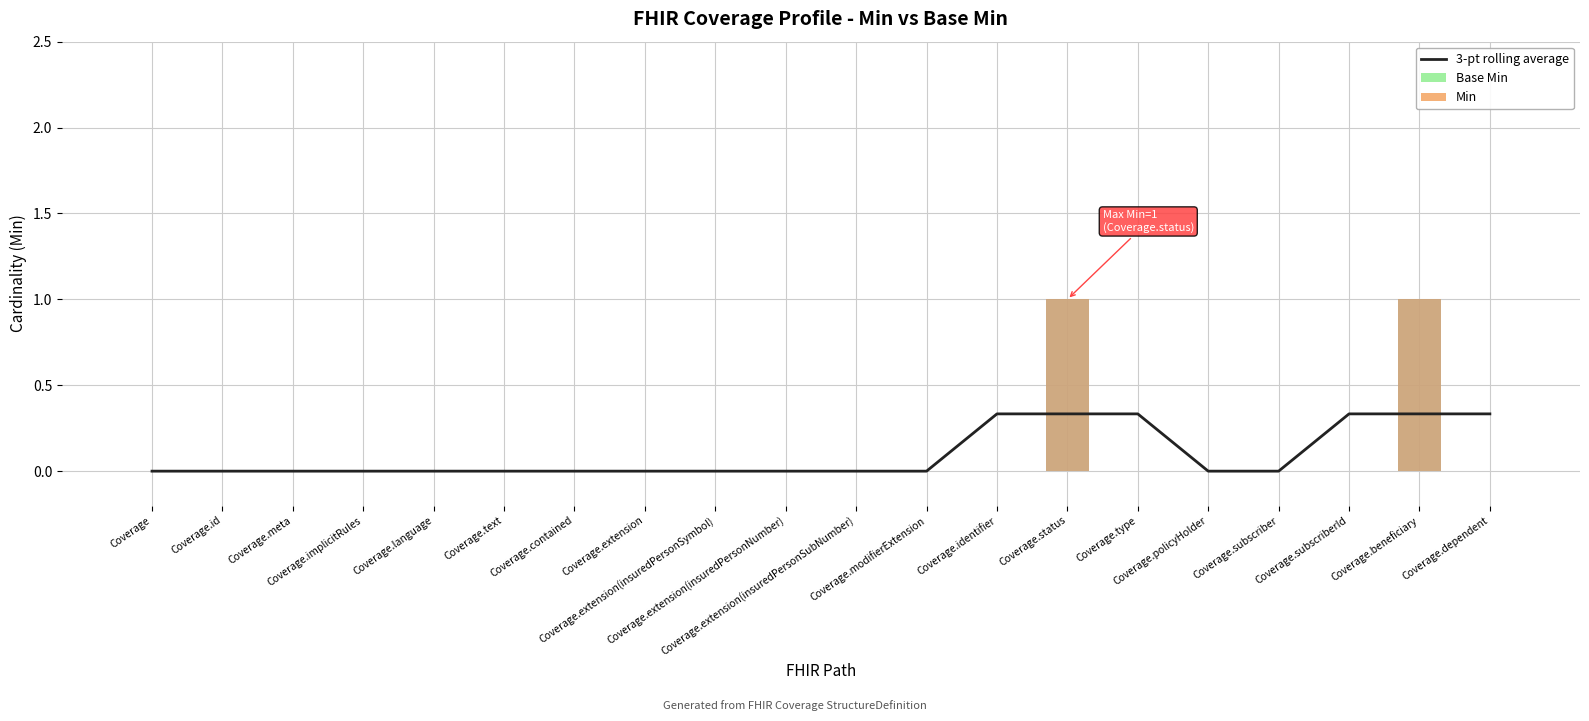

What is the total value across all series at Coverage.subscriberId?

0.3